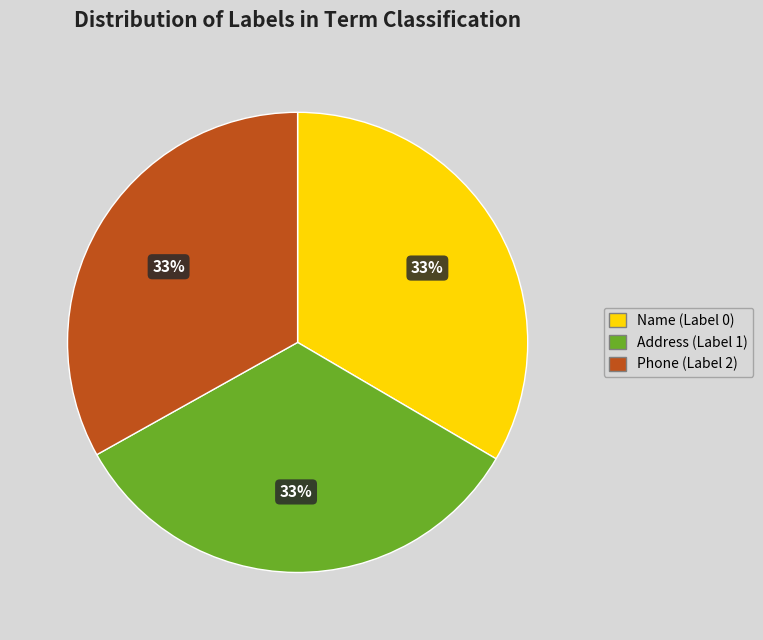

Is the sum of Phone (Label 2) and Name (Label 0) greater than half?

Yes